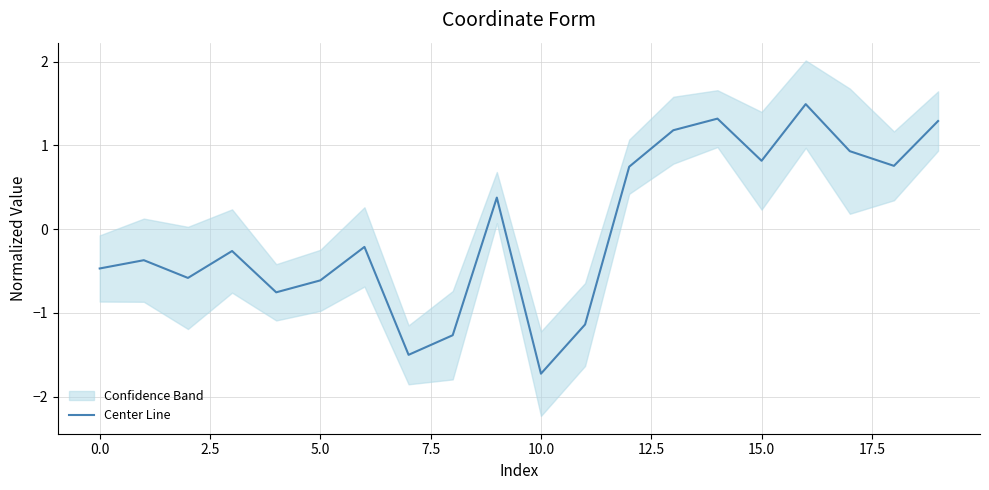

Which category has the lowest value across all series?

10